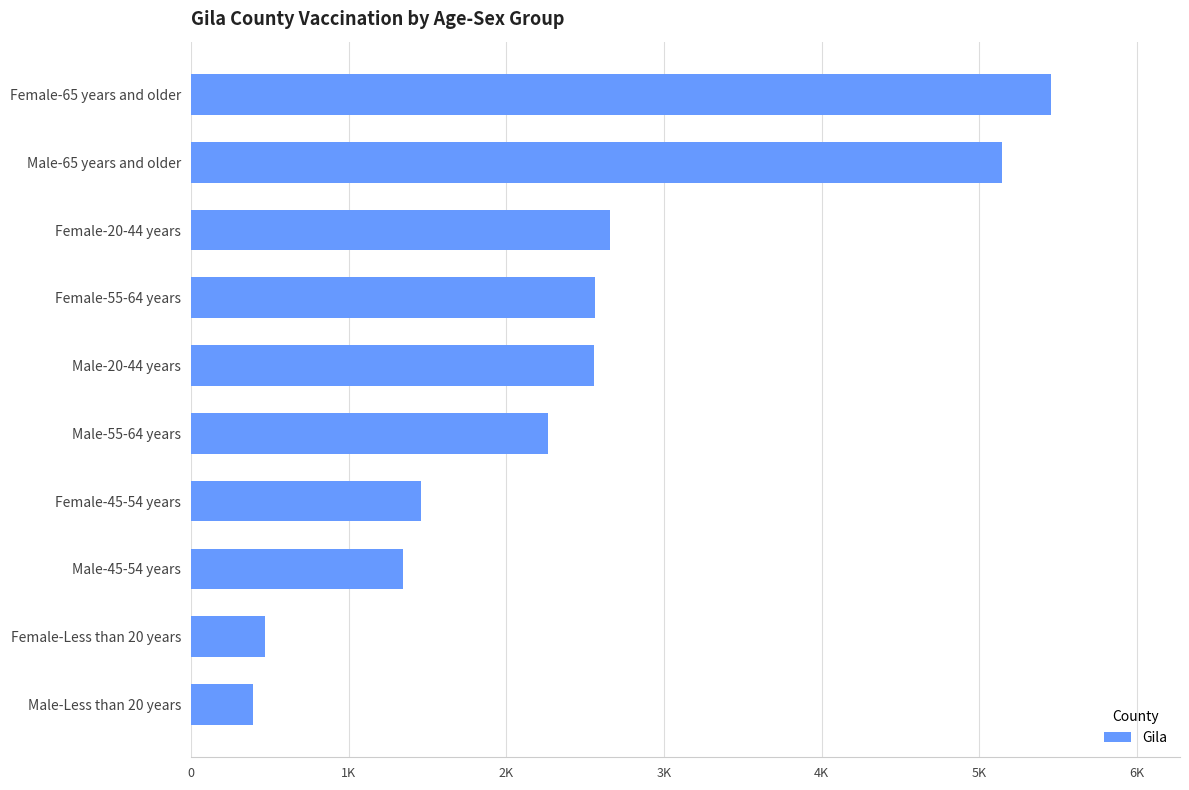

Does the chart contain any negative values?

No